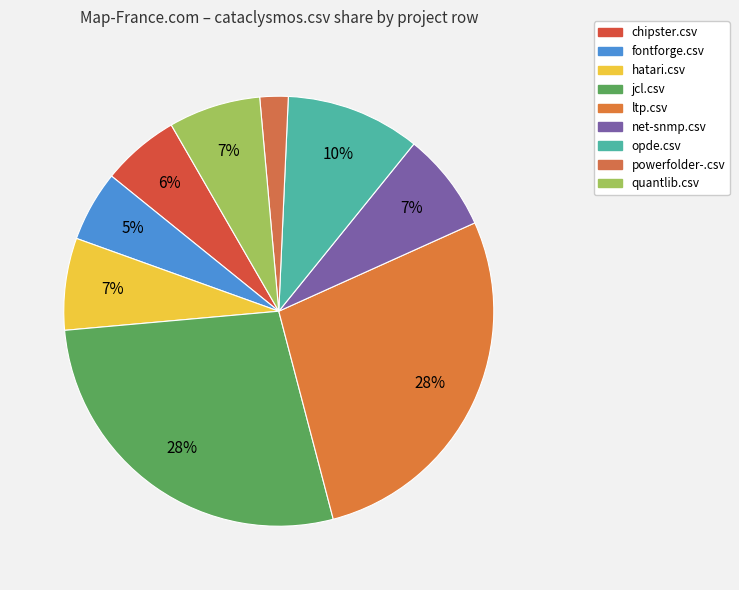

Is there a majority slice in this chart?

No